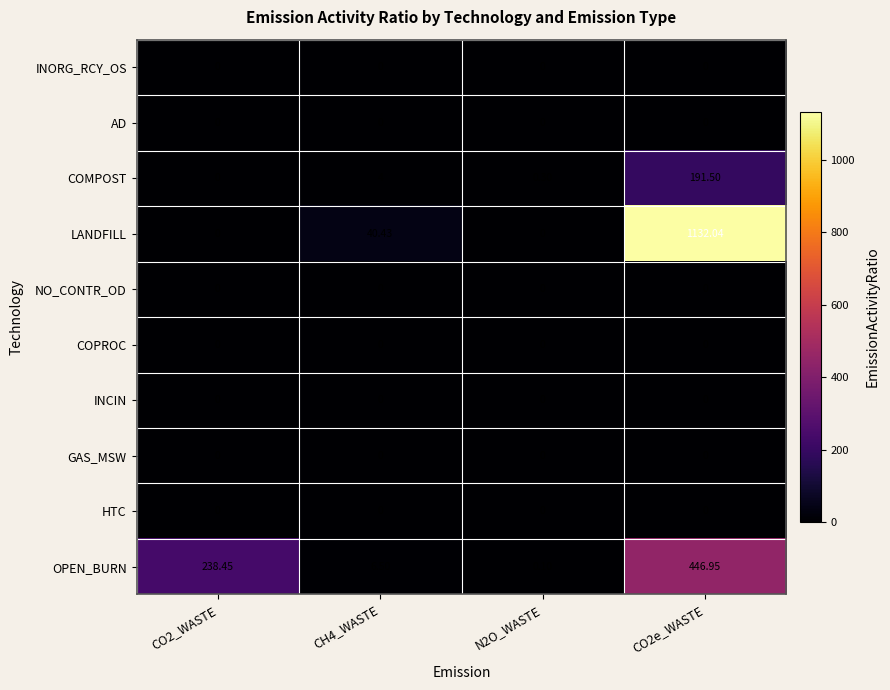

Which series changed the most between CO2_WASTE and N2O_WASTE?

OPEN_BURN